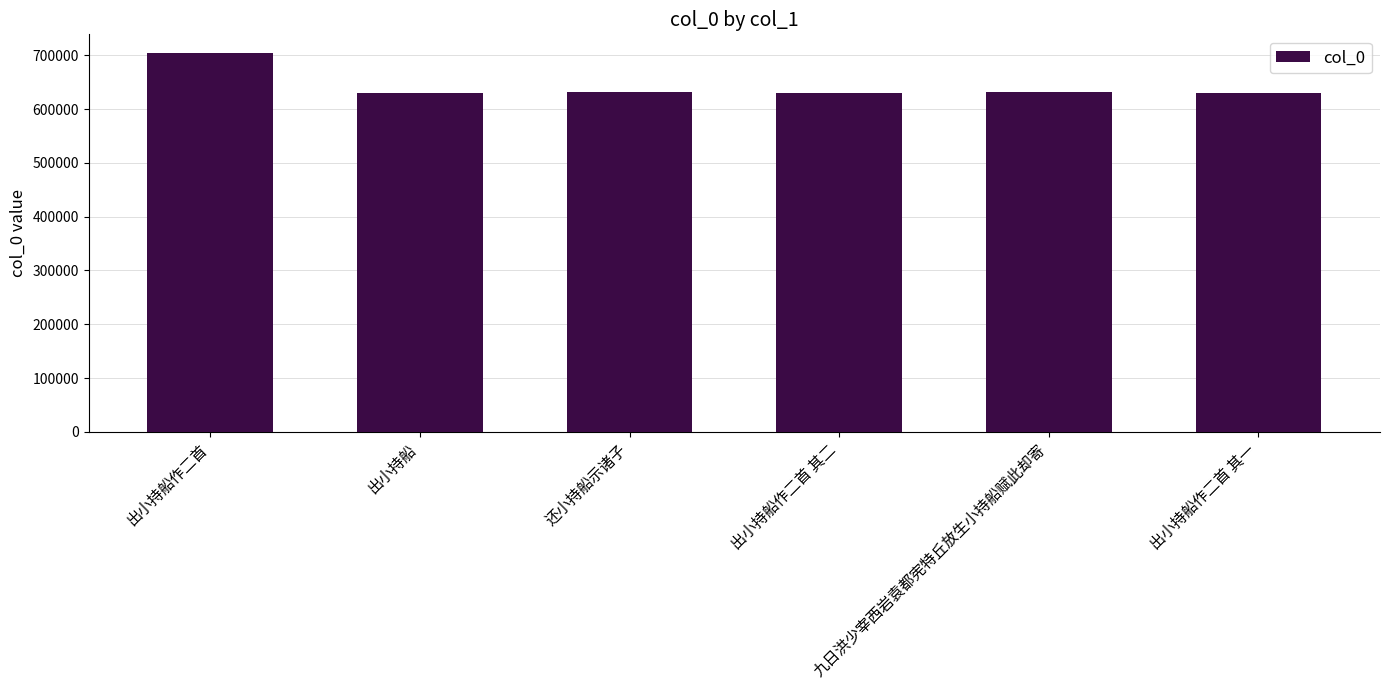

What is the label of the 6th bar from the left?

出小持船作二首 其一